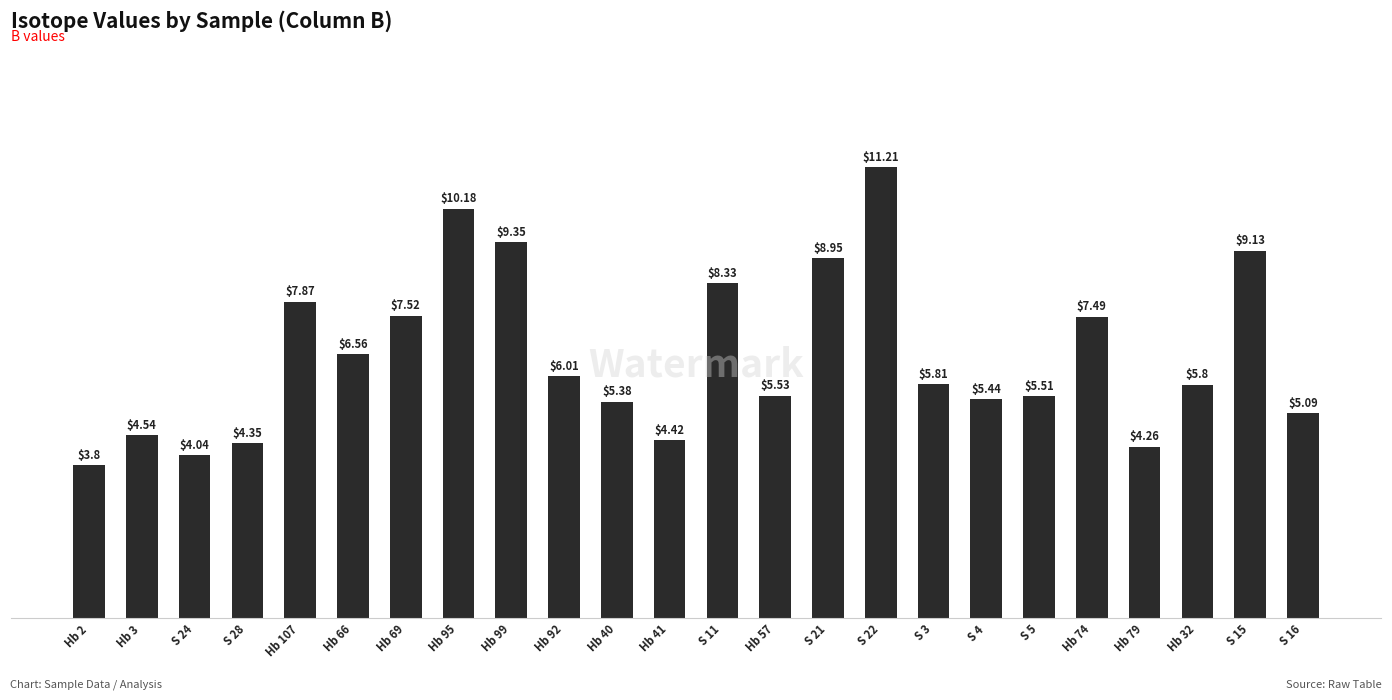

Approximately how many times larger is the value at S 4 compared to Hb 99?

0.6